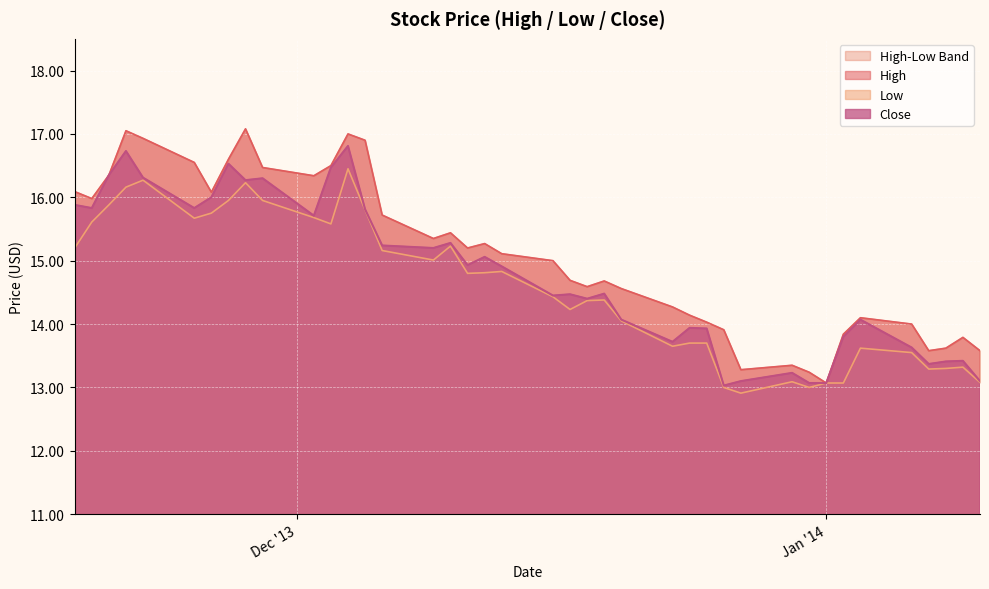

What is the sum of all Close values?

591.2